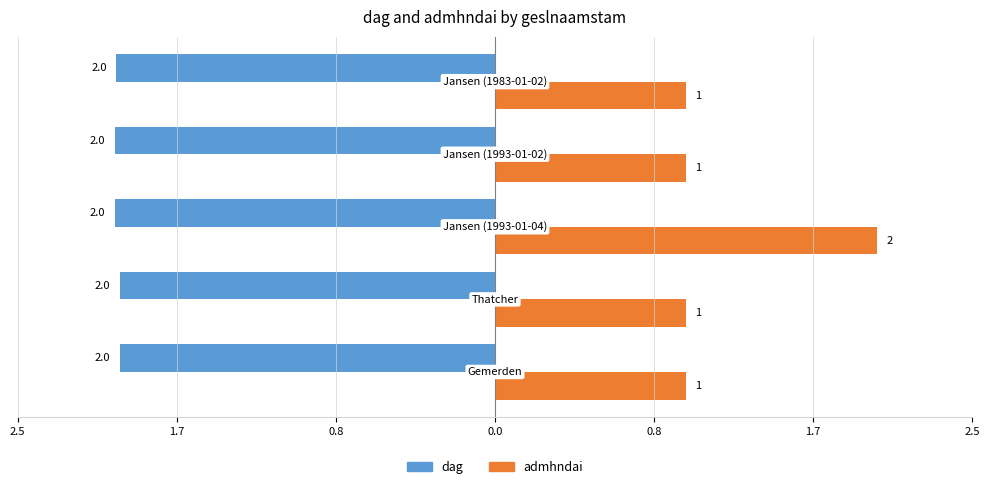

What are all the series names shown in the legend?

dag, admhndai